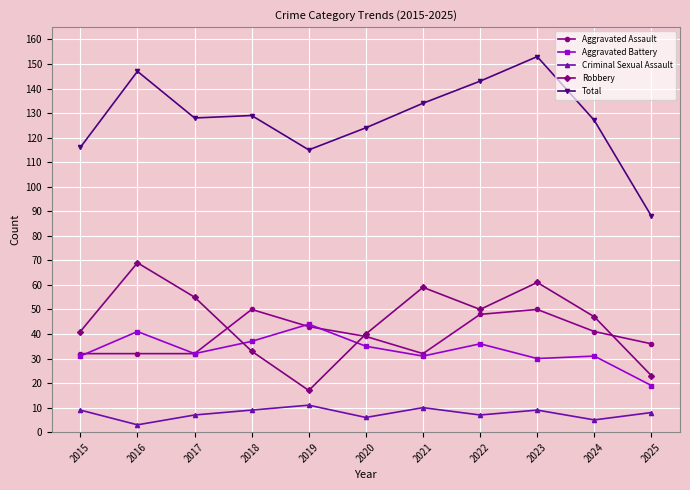

Is the value of Aggravated Assault at 2018 greater than the value of Robbery at 2016?

No